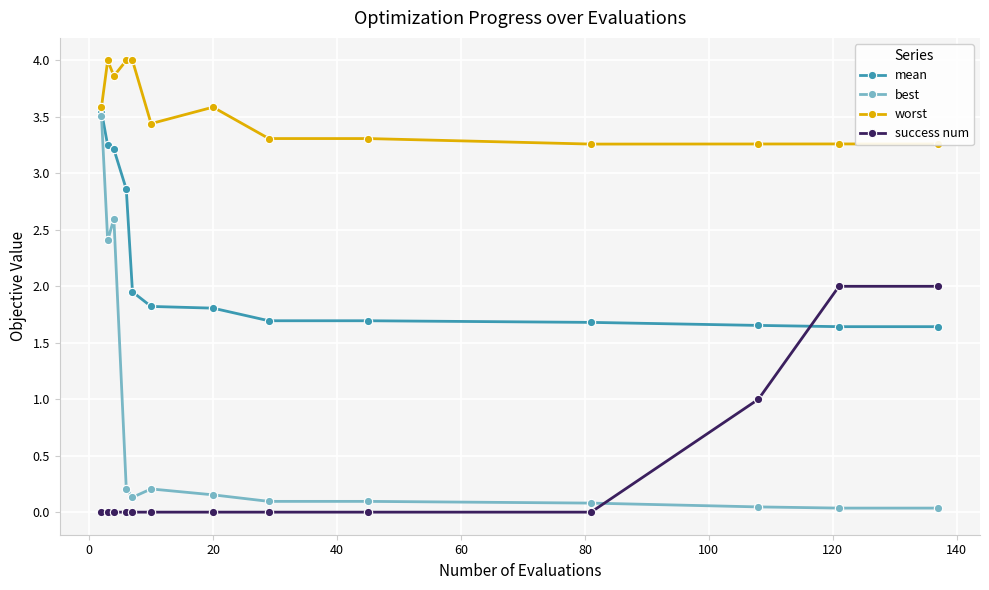

True or false: worst and best cross at least once.

False